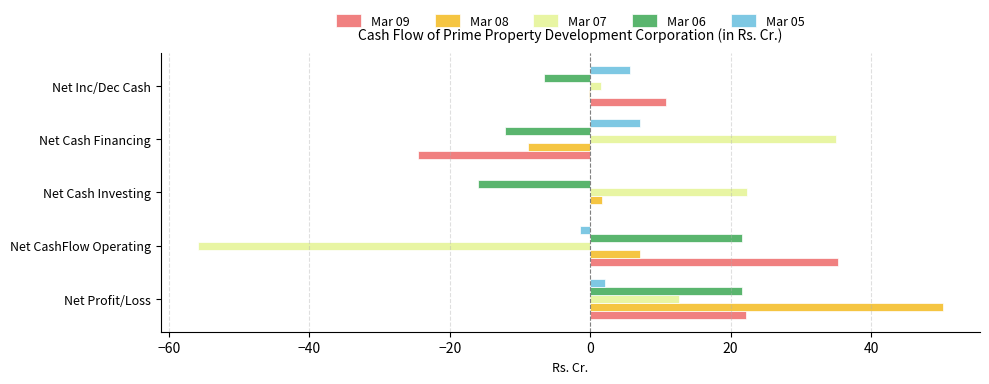

What is the maximum value shown in the chart?

50.2